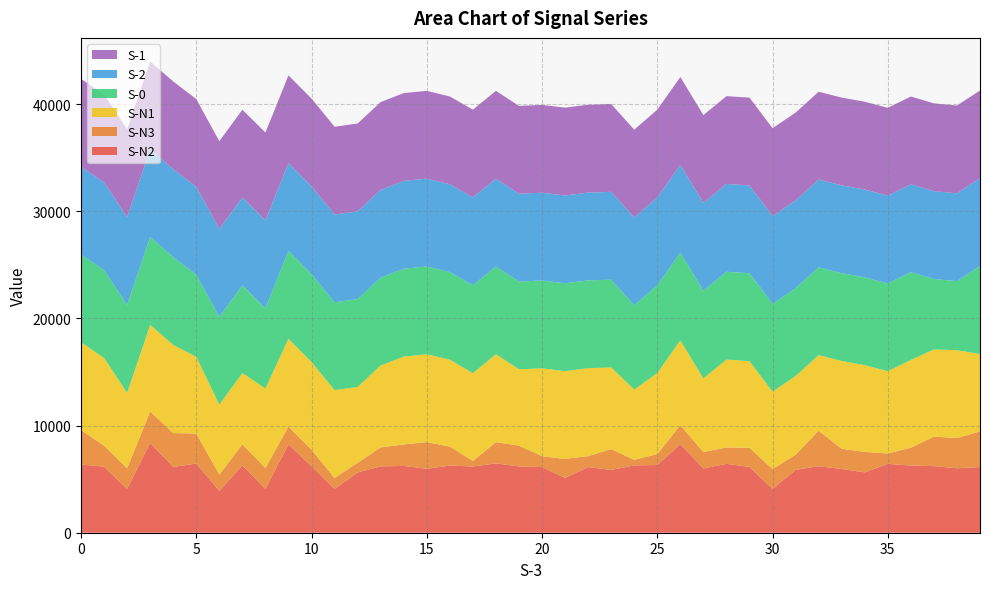

Reading right to left, extract all data points from this chart.

S-N2: 6128	6014	6214	6267	6427	5633	5948	6202	5865	4090	6136	6425	5996	8259	6320	6284	5858	6129	5112	6128	6190	6467	6181	6266	5966	6233	6193	5621	4093	6209	8248	4097	6287	3892	6453	6143	8383	4092	6166	6359
S-N3: 3328	2822	2748	1666	964	1908	1883	3319	1411	1850	1785	1533	1532	1778	1017	516	1945	1010	1774	1010	1939	1984	516	1771	2487	2005	1766	900	1009	1529	1650	1943	1955	1531	2806	3153	2931	1916	1950	3216
S-N1: 7220	8192	8141	8192	7677	8096	8192	7049	7344	7227	8084	8200	6867	7905	7559	6553	7617	8216	8192	8200	7116	8201	8192	8111	8198	8192	7648	7086	8201	8192	8192	7418	6651	6531	7151	8226	8081	7040	8192	8192
S-0: 8200	6447	6574	8192	8192	8192	8192	8192	8192	8192	8204	8192	8192	8192	8192	7868	8192	8192	8199	8192	8192	8192	8203	8172	8192	8204	8192	8192	8192	8192	8199	7495	8192	8192	7667	8198	8192	8202	8192	8192
S-2: 8192	8192	8192	8192	8192	8192	8192	8192	8192	8192	8192	8192	8192	8192	8192	8192	8192	8192	8192	8192	8192	8192	8192	8192	8192	8192	8192	8192	8192	8192	8192	8192	8192	8192	8192	8192	8192	8192	8192	8192
S-1: 8192	8192	8192	8192	8192	8192	8192	8192	8192	8192	8192	8192	8192	8192	8192	8192	8192	8192	8192	8192	8192	8192	8192	8192	8192	8192	8192	8192	8192	8192	8192	8192	8192	8192	8192	8192	8192	8192	8192	8192